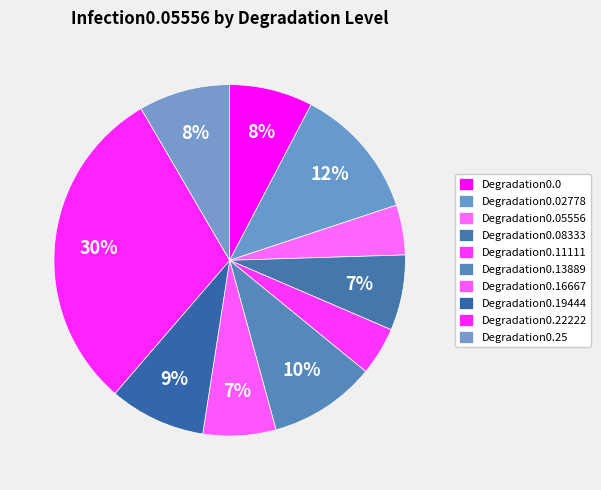

The Degradation0.16667 slice represents 15% of the pie. True or false?

False